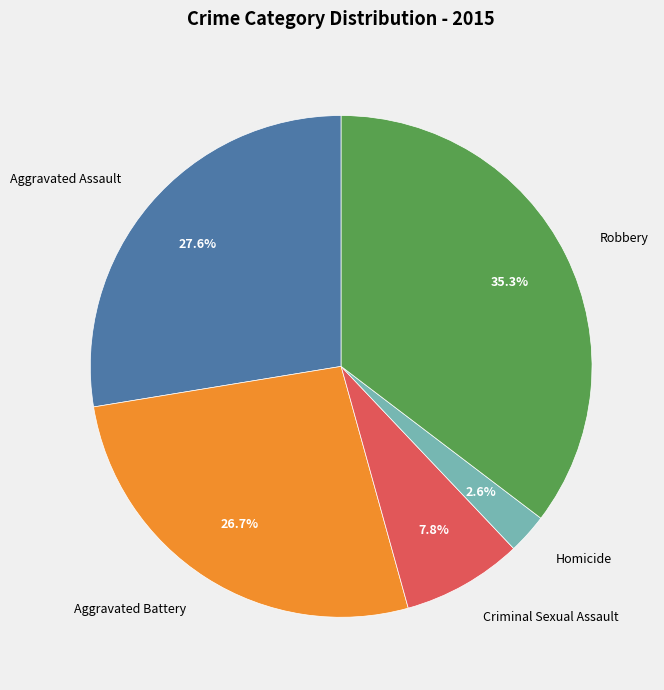

To the nearest percent, what is the average slice percentage?

20%